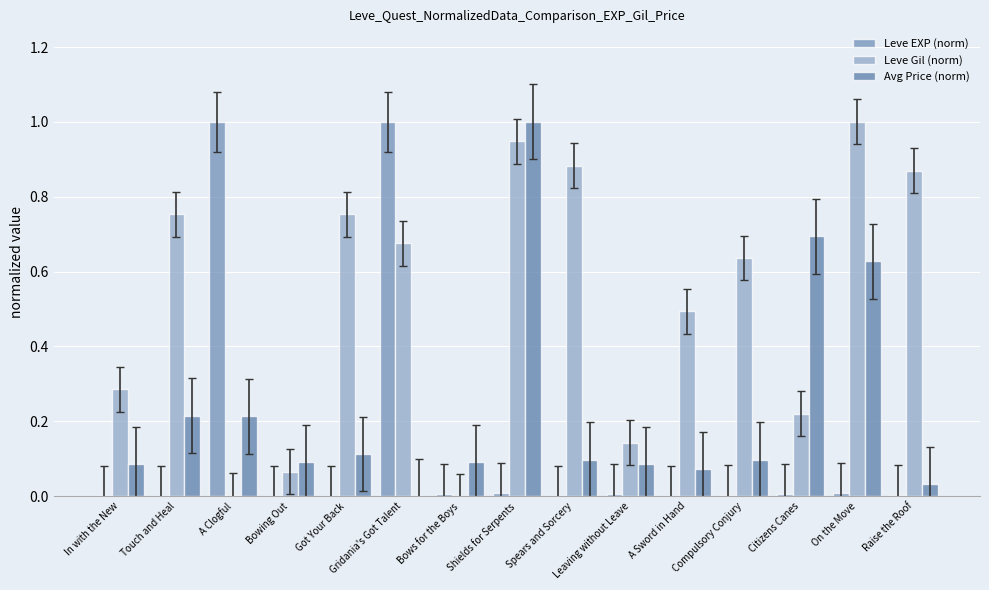

What position from the left is Shields for Serpents?

8